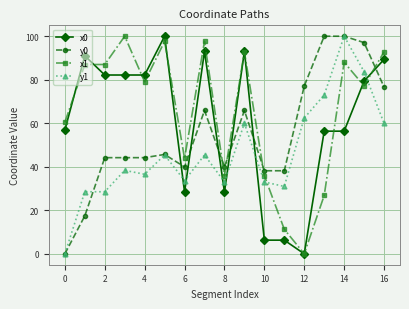

What is the greatest value displayed?

100.0